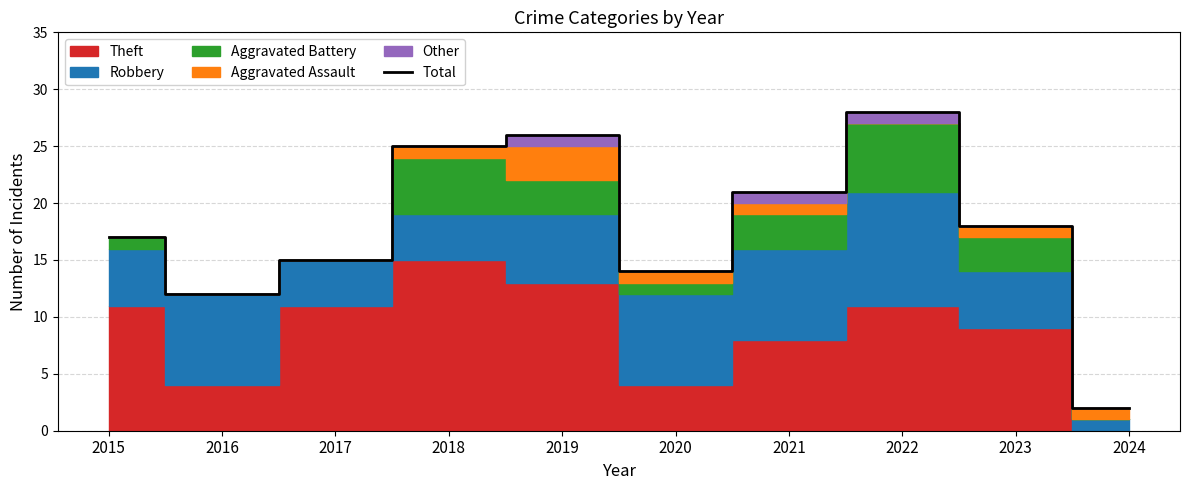

Does the chart have visible grid lines?

Yes